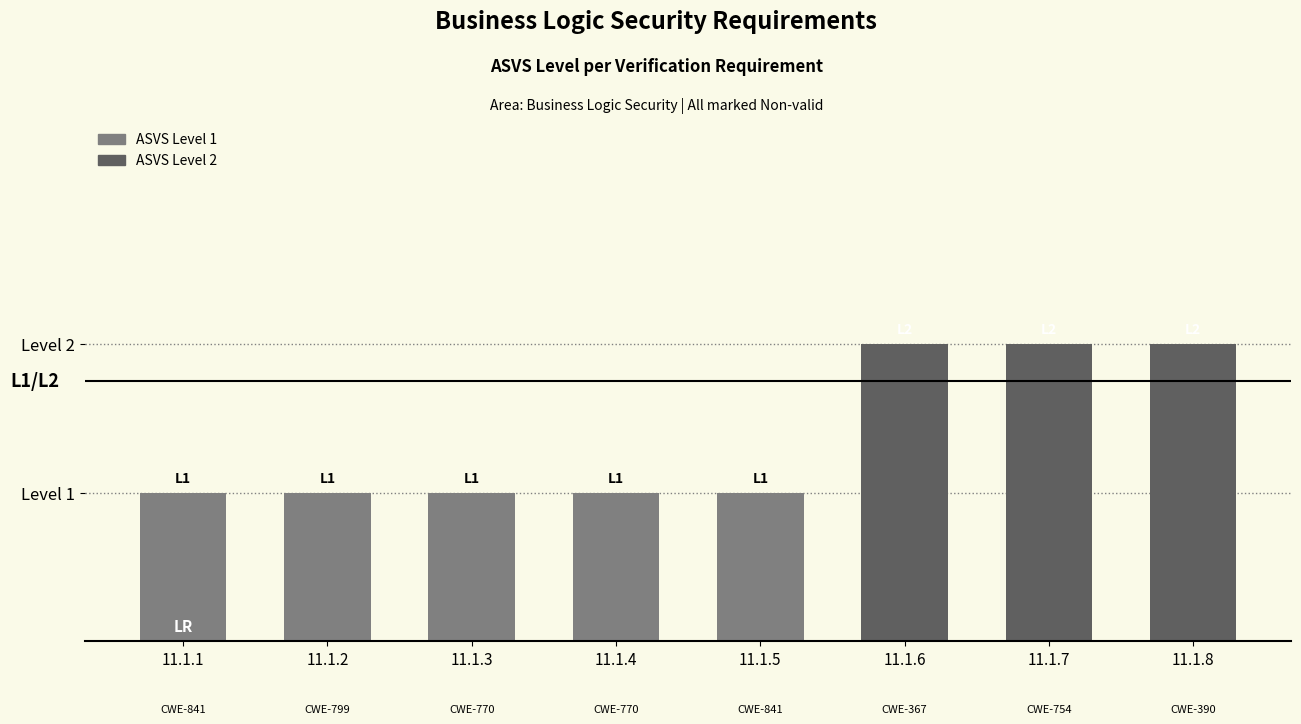

Does the chart contain any negative values?

No